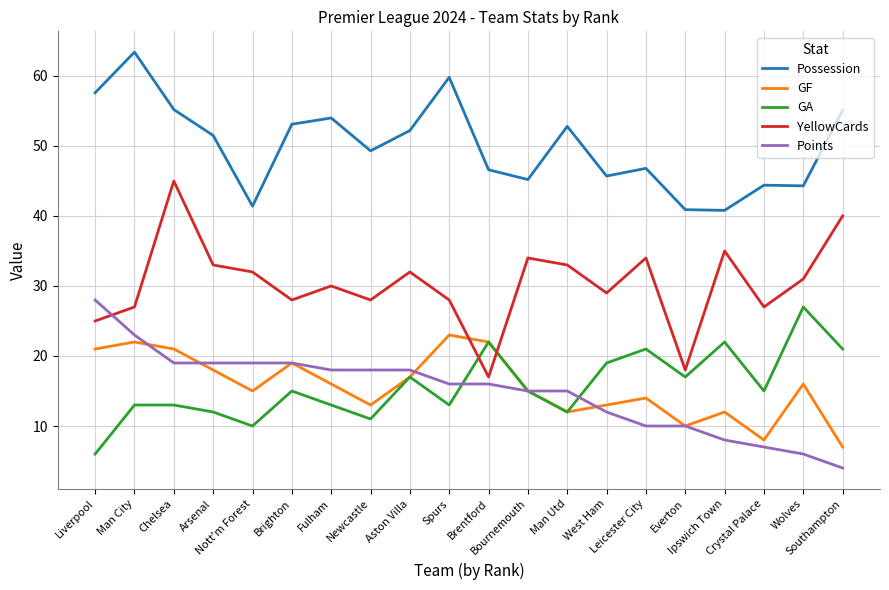

After their last crossing, which series has the higher values: GF or YellowCards?

YellowCards